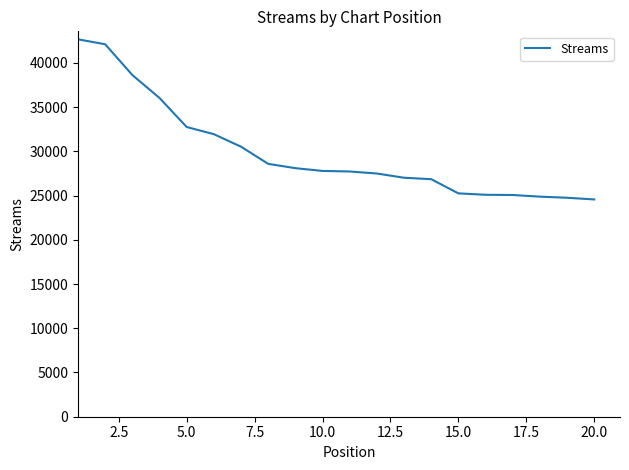

What is the minimum value shown in the chart?

24566